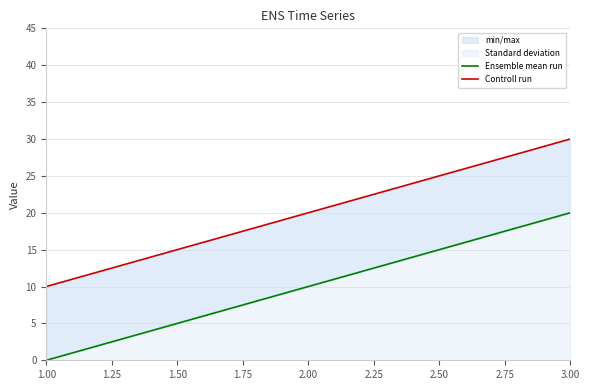

What is the average value of the Controll run series?

20